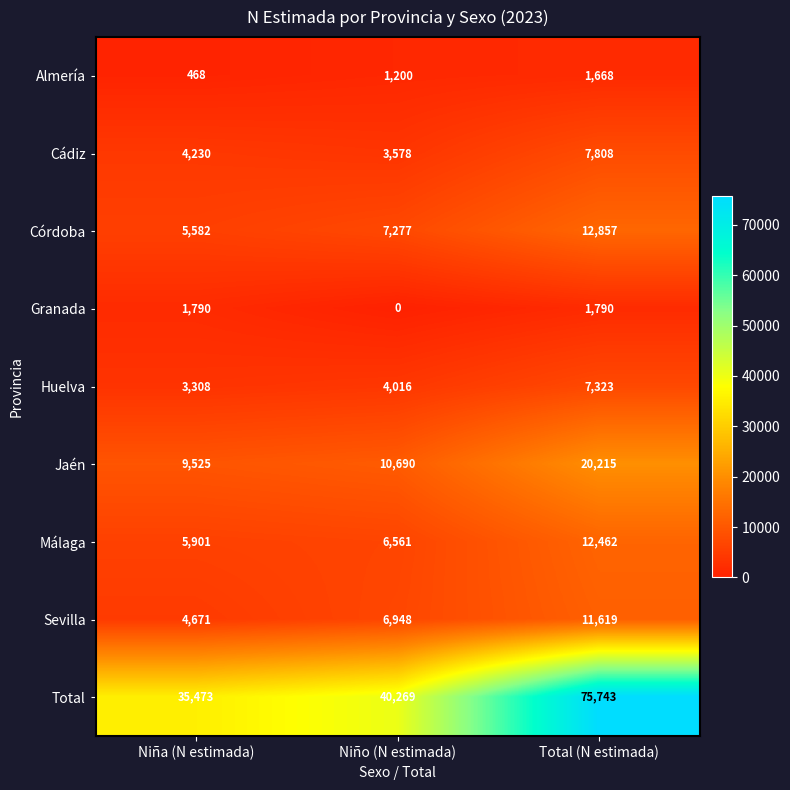

Reading right to left, what are all the values shown in this chart?

Almería: 1668	1200	468
Cádiz: 7808	3578	4230
Córdoba: 12857	7277	5582
Granada: 1790	0	1790
Huelva: 7323	4016	3308
Jaén: 20215	10690	9525
Málaga: 12462	6561	5901
Sevilla: 11619	6948	4671
Total: 75743	40269	35473